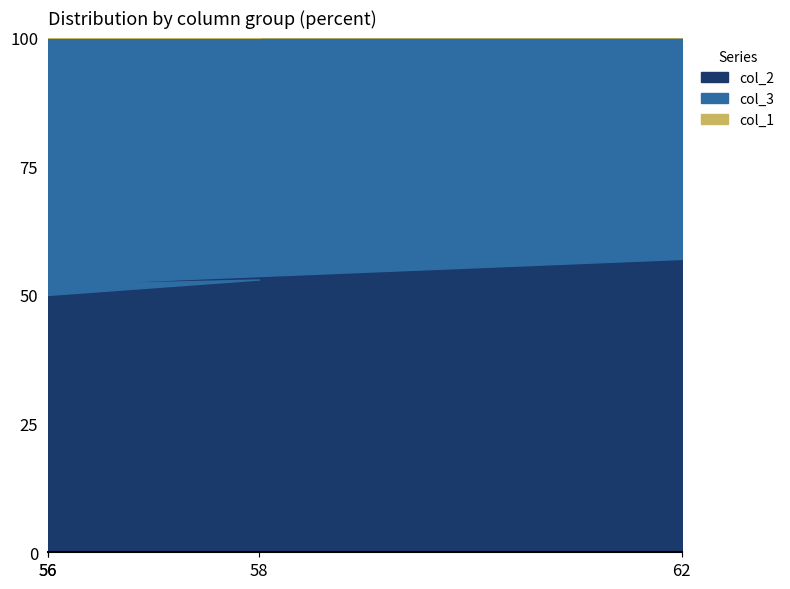

Where is the first local maximum for col_2?

58